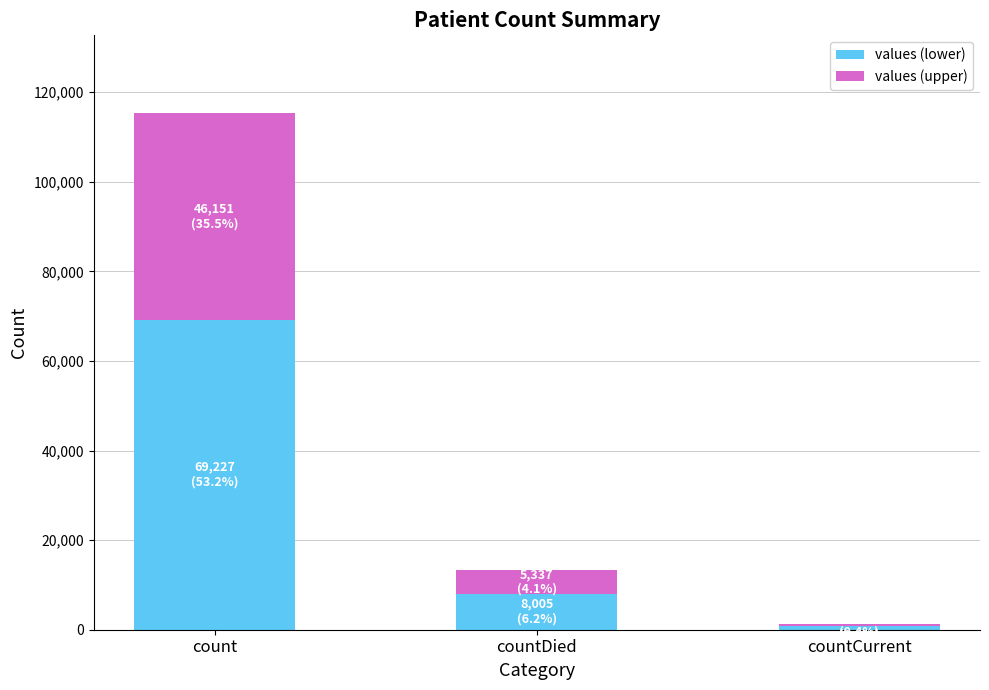

What are all the series names shown in the legend?

values (lower), values (upper)